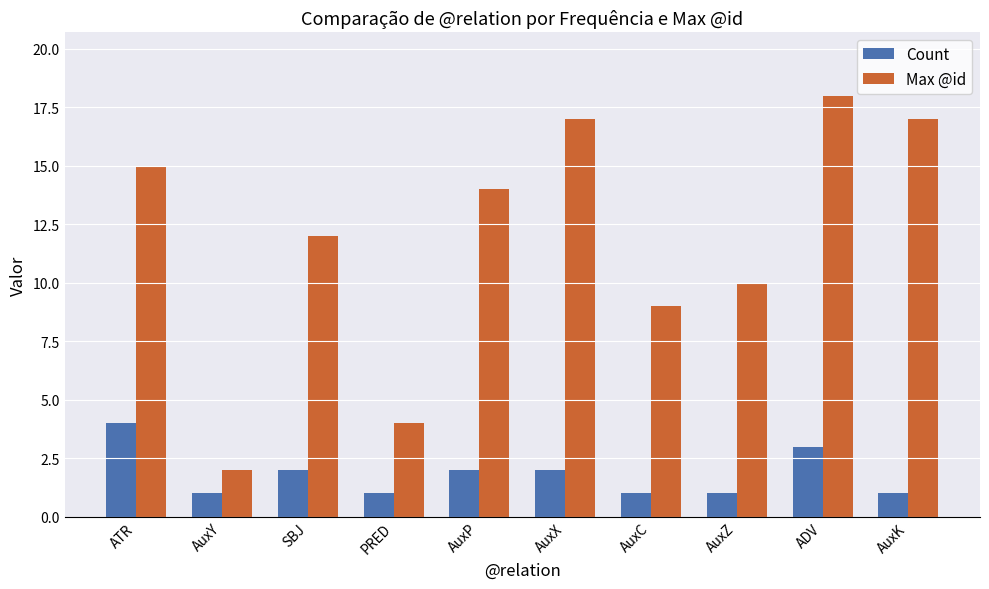

What is the highest value of the Count series?

4